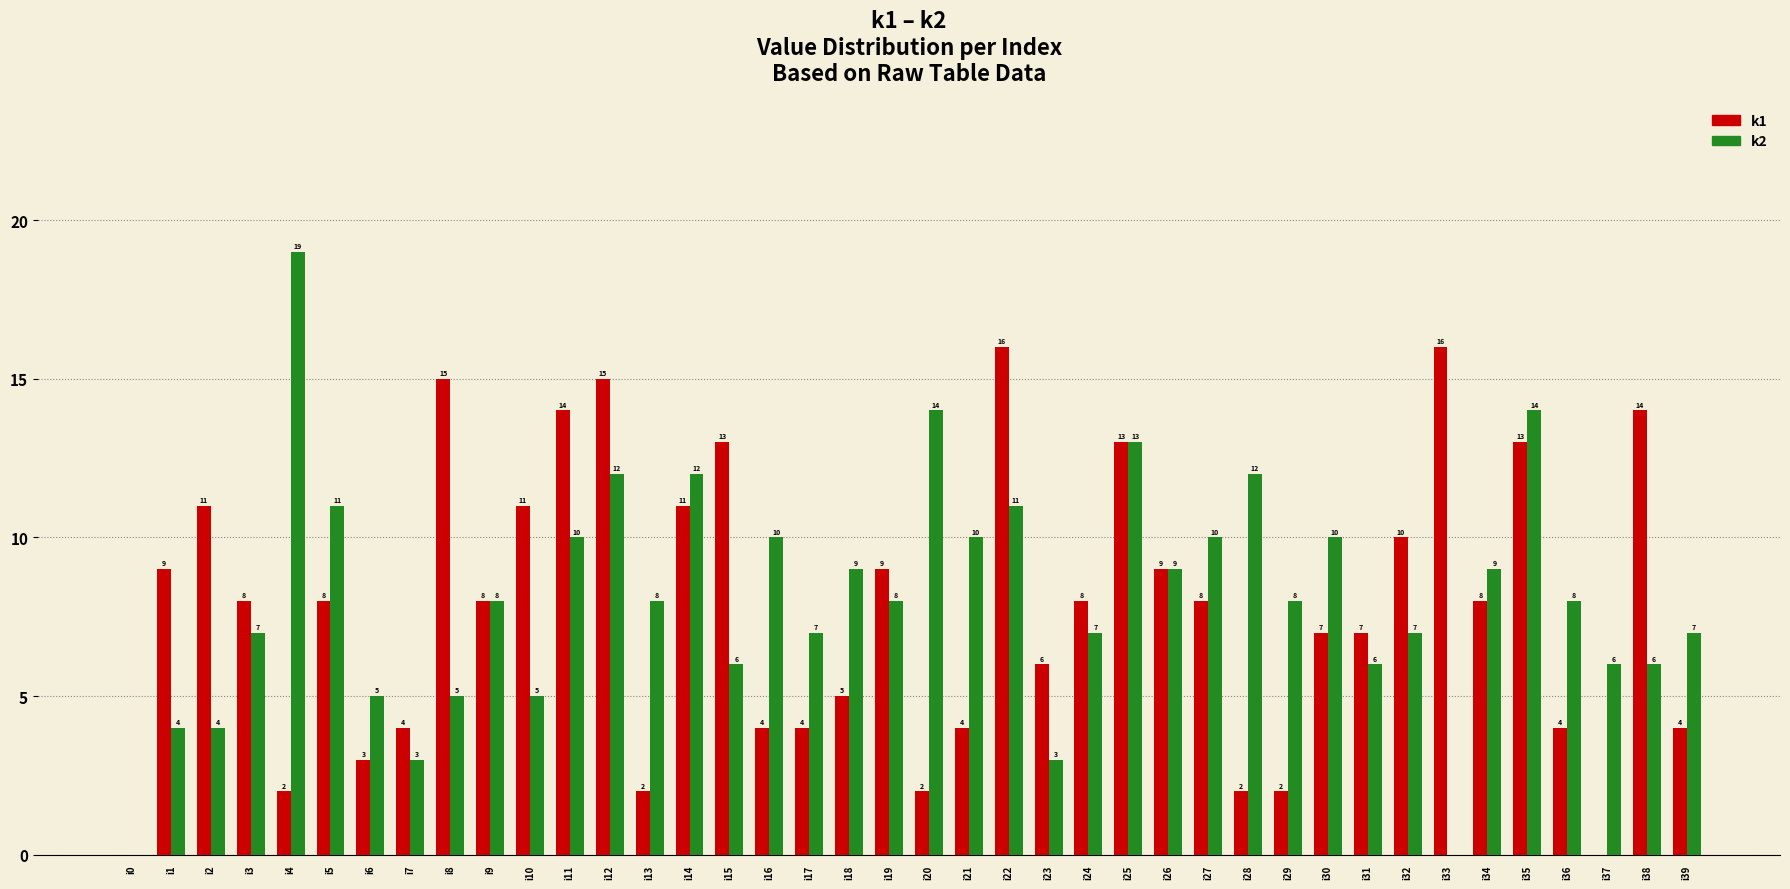

Which series changed the most between i15 and i19?

k1